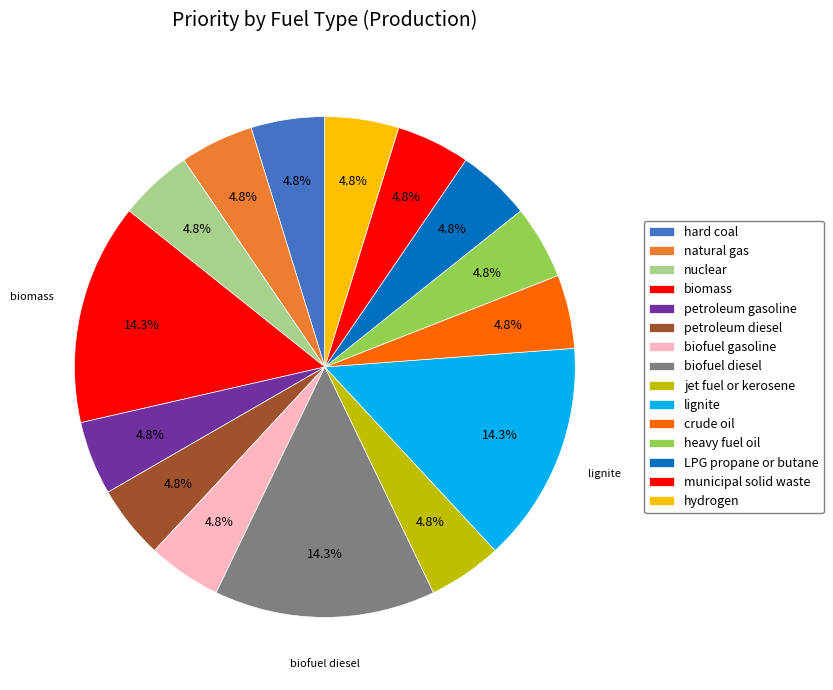

To the nearest percent, what percentage of the pie is lignite?

14%